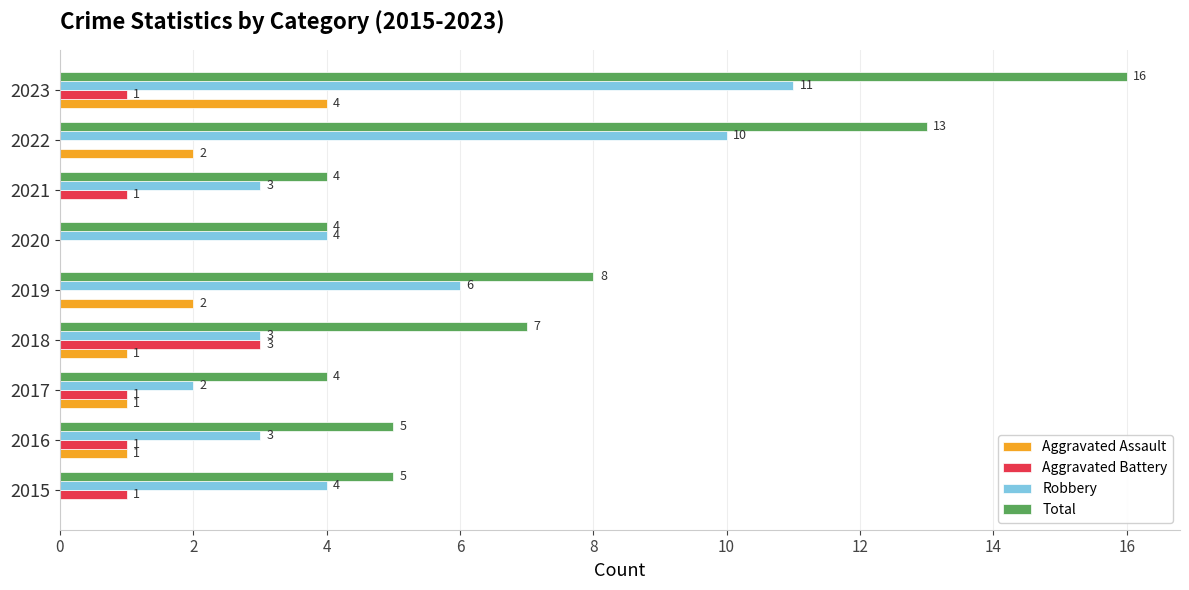

Read the Robbery value at 2023.

11